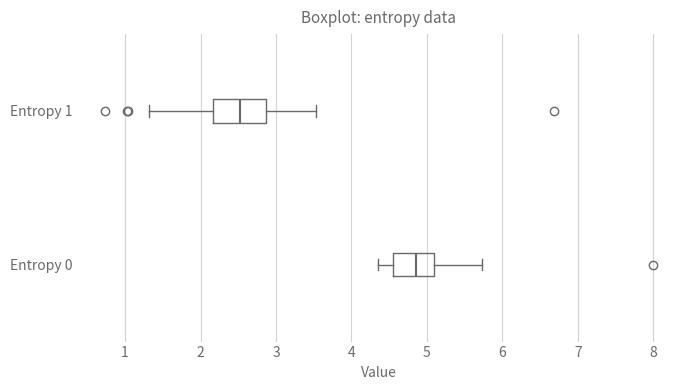

Comparing the boxes themselves (not the whiskers), which one is the widest?

Entropy 1